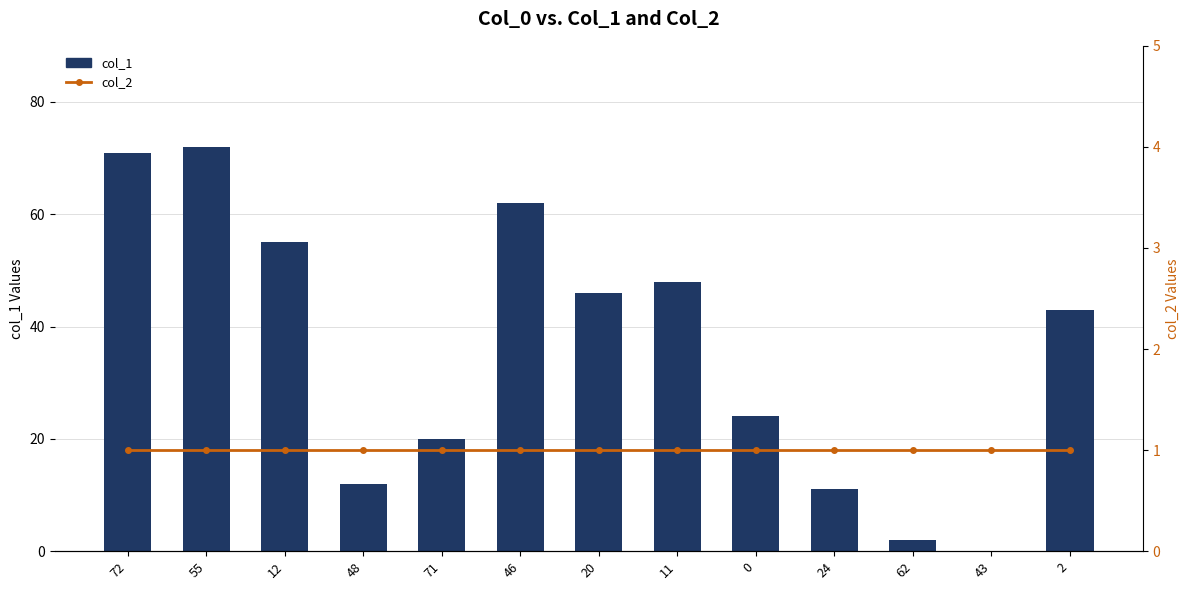

What are all the series names shown in the legend?

col_1, col_2